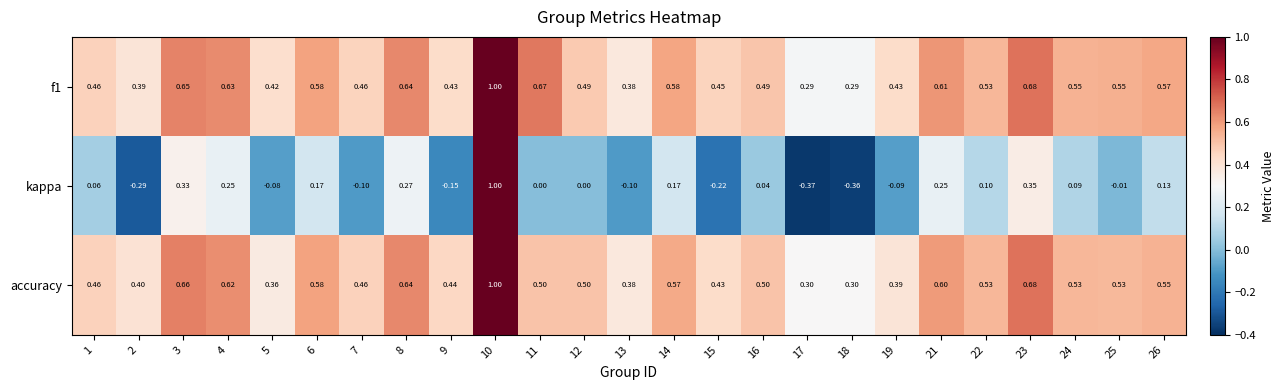

Between 7 and 17, which series saw the biggest shift?

kappa